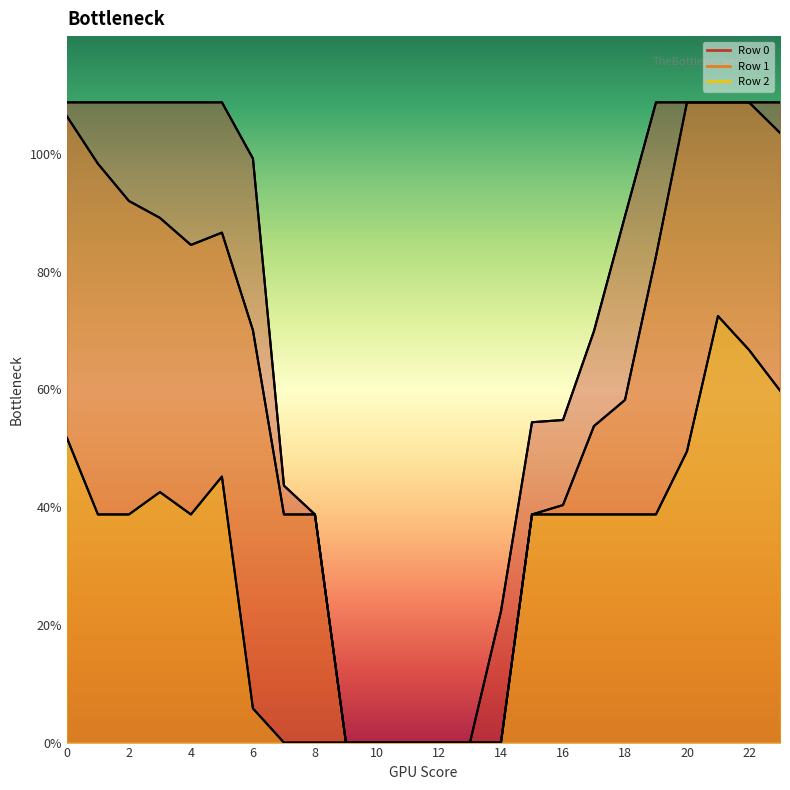

What is the average value of the Row 1 series?

586.7